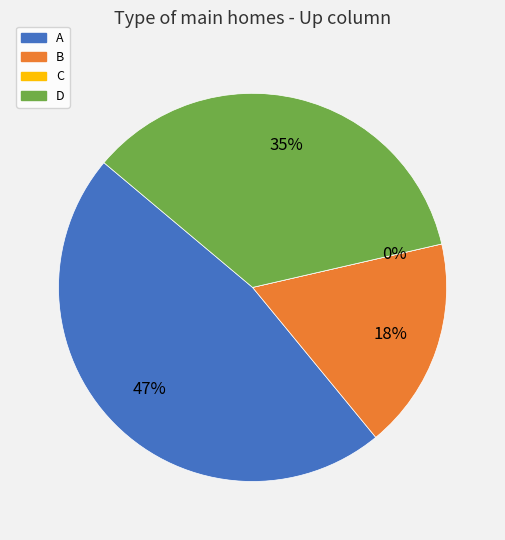

Is there any slice that represents more than half of the pie?

No